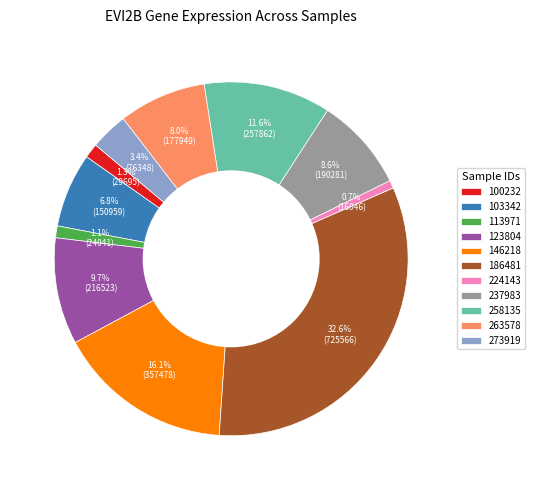

What percentage is the 103342 slice, to the nearest percent?

7%